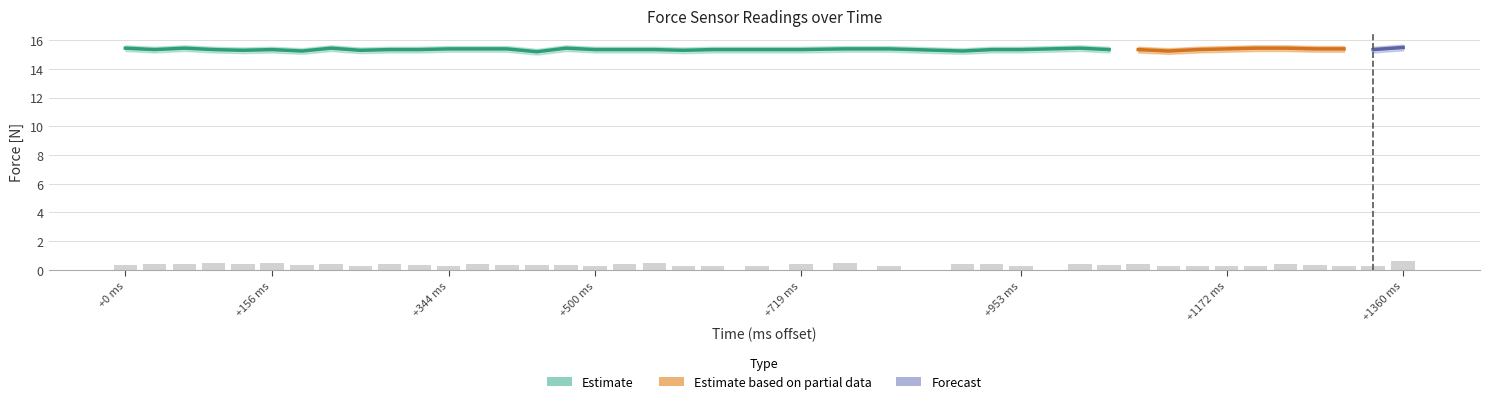

What is the spread (max minus min) of values at 14?

15.2